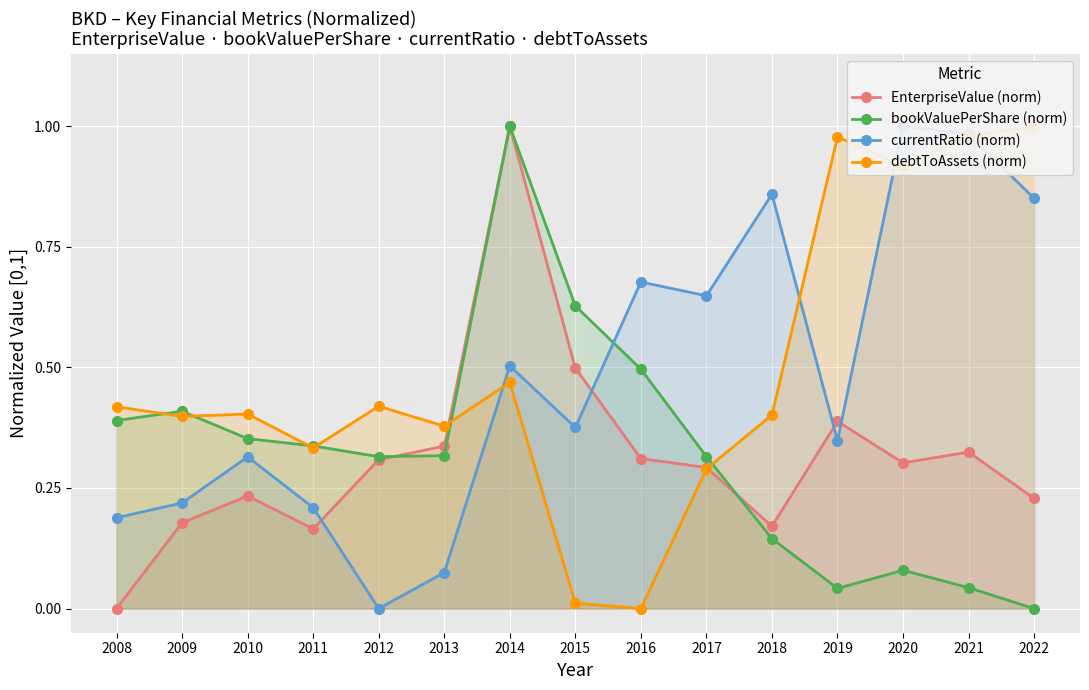

Reading right to left, transcribe all the data shown in this chart.

EnterpriseValue (norm): 0.2	0.3	0.3	0.4	0.2	0.3	0.3	0.5	1.0	0.3	0.3	0.2	0.2	0.2	0.0
bookValuePerShare (norm): 0.0	0.0	0.1	0.0	0.1	0.3	0.5	0.6	1.0	0.3	0.3	0.3	0.4	0.4	0.4
currentRatio (norm): 0.9	1.0	1.0	0.3	0.9	0.6	0.7	0.4	0.5	0.1	0.0	0.2	0.3	0.2	0.2
debtToAssets (norm): 1.0	1.0	0.9	1.0	0.4	0.3	0.0	0.0	0.5	0.4	0.4	0.3	0.4	0.4	0.4